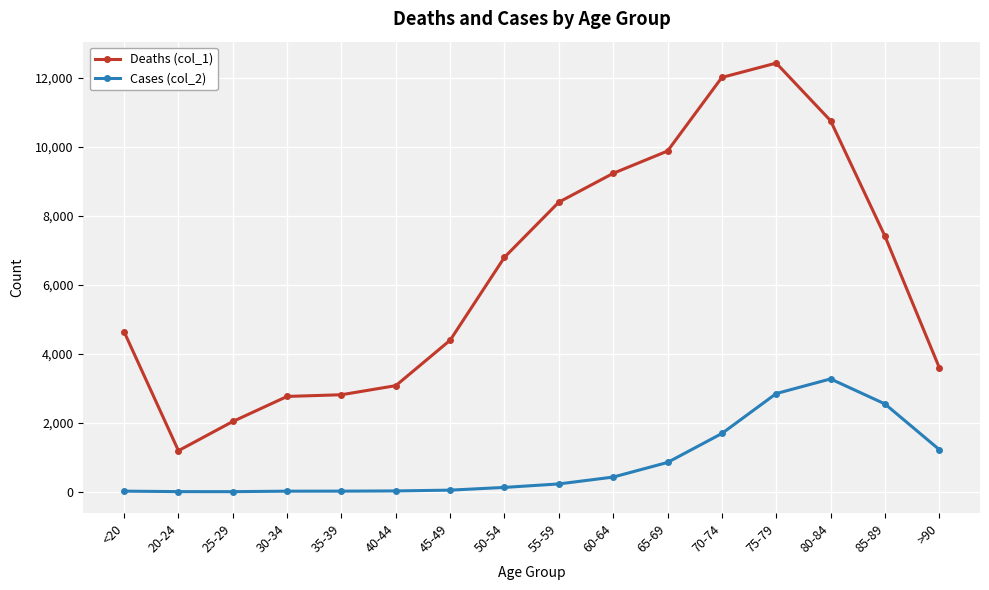

What is the difference between the highest and lowest values at 70-74?

10328